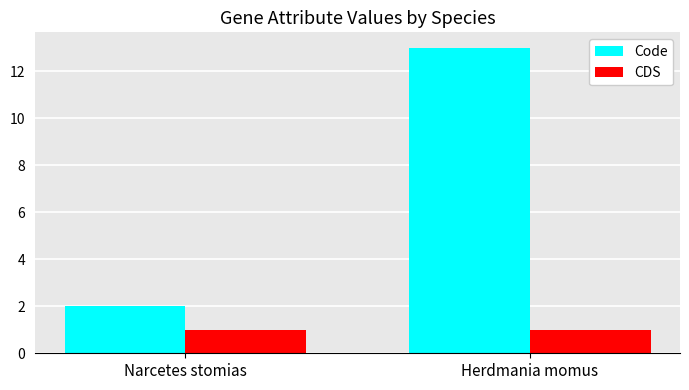

The value of CDS at Herdmania momus is 1. True or false?

True